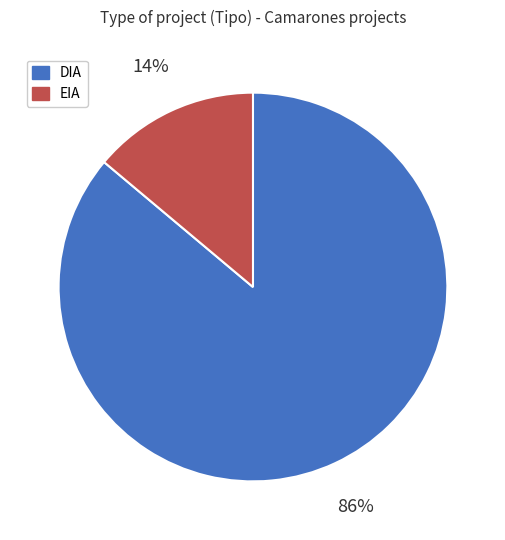

How many slices are in this pie chart?

2